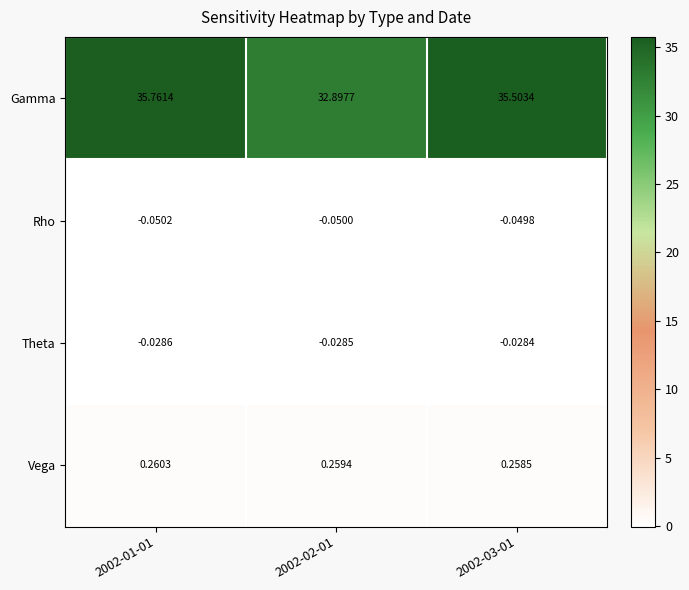

Between 2002-02-01 and 2002-03-01, which series saw the biggest shift?

Gamma